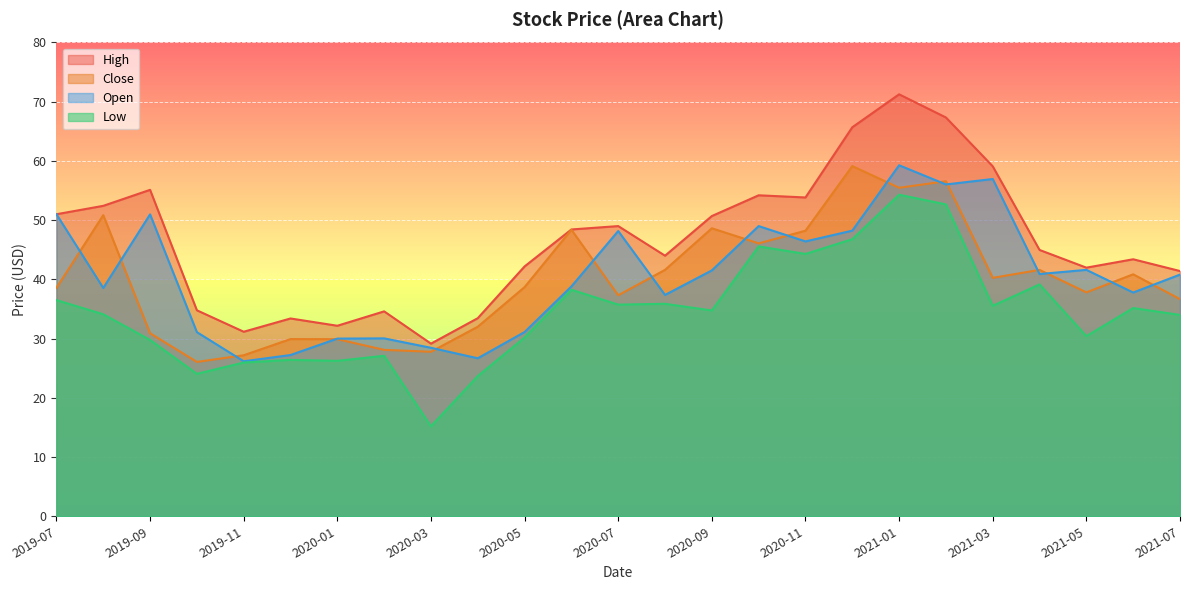

Count the number of categories in the chart.

25